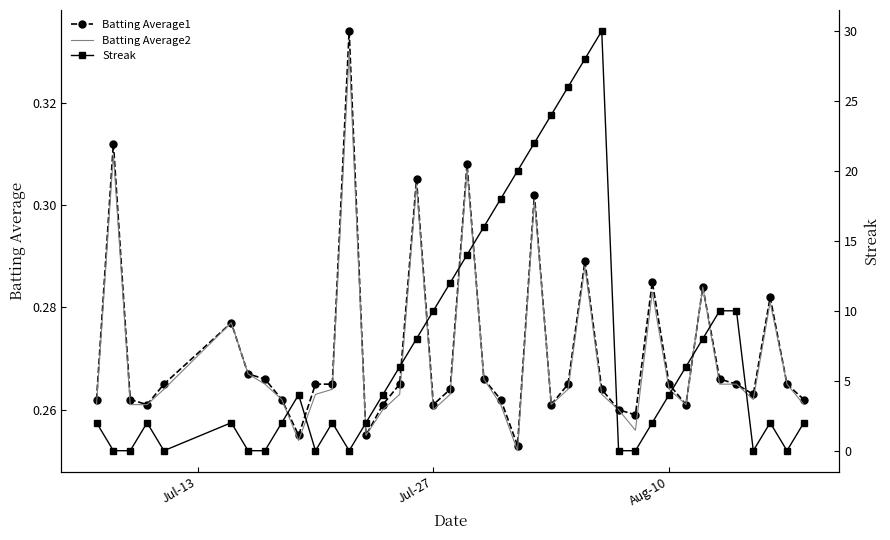

How many series are shown in this chart?

3